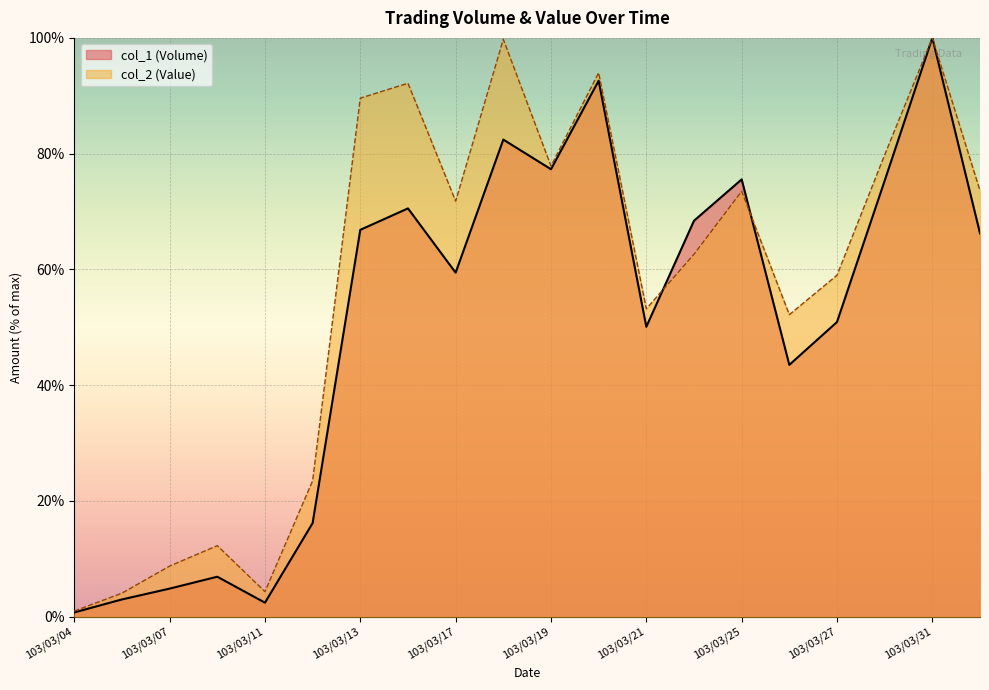

What is the sum of all col_1 (Volume) values?

1013.3